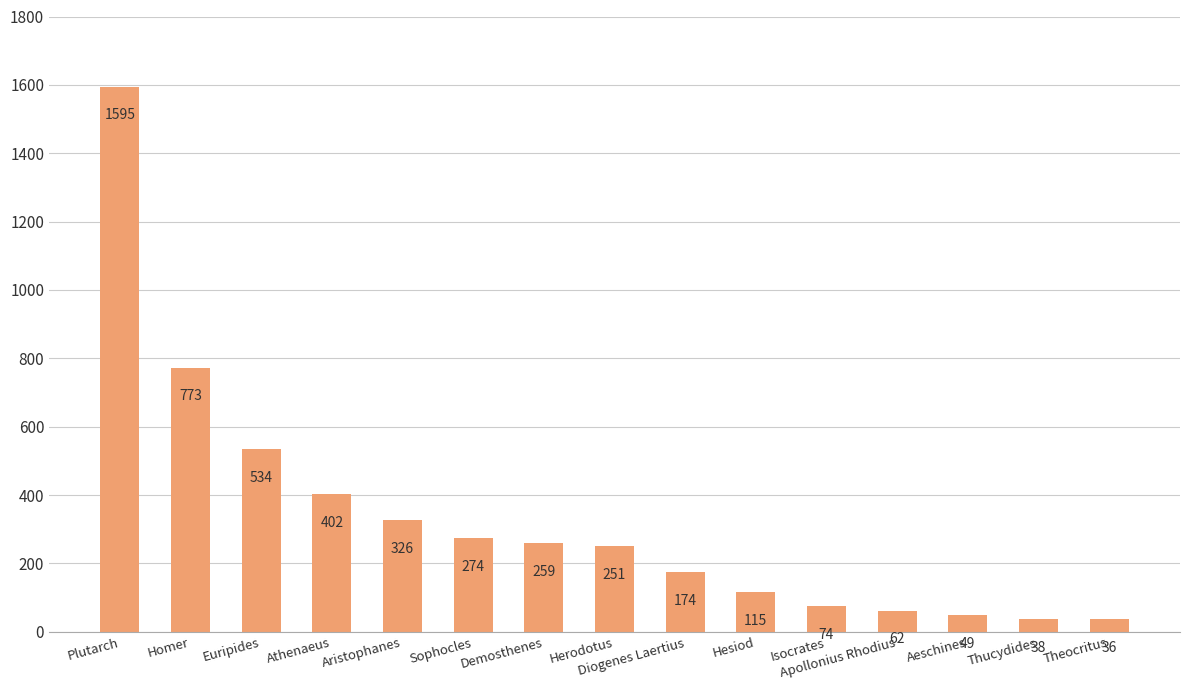

How many values are below 251?

7